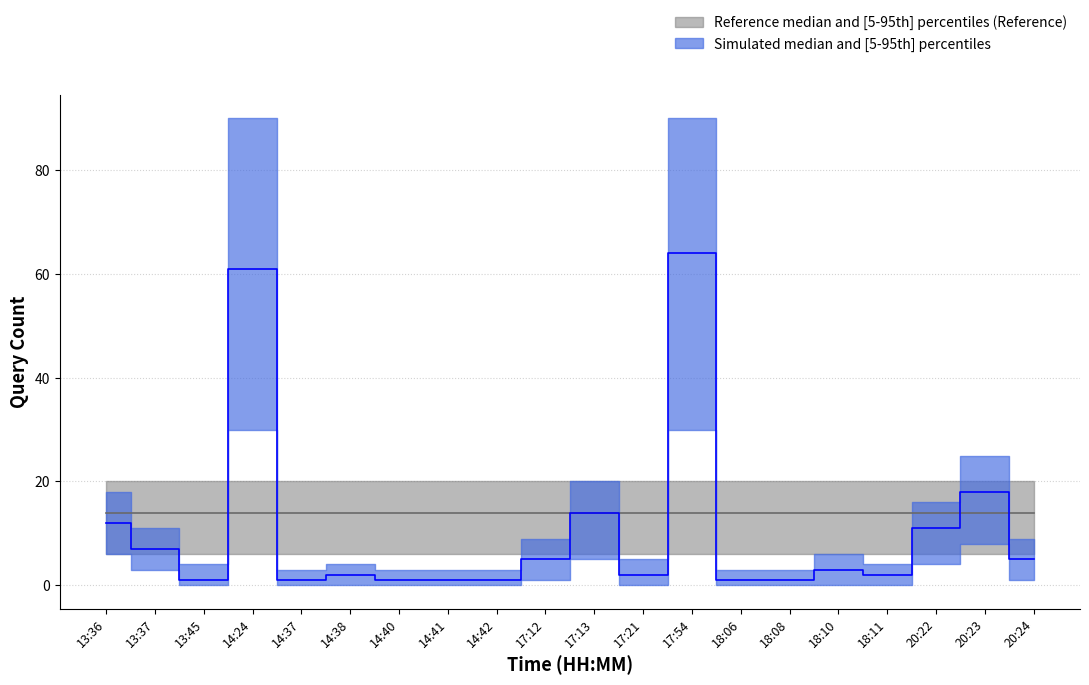

What is the label of the 18th point from the right?

13:45